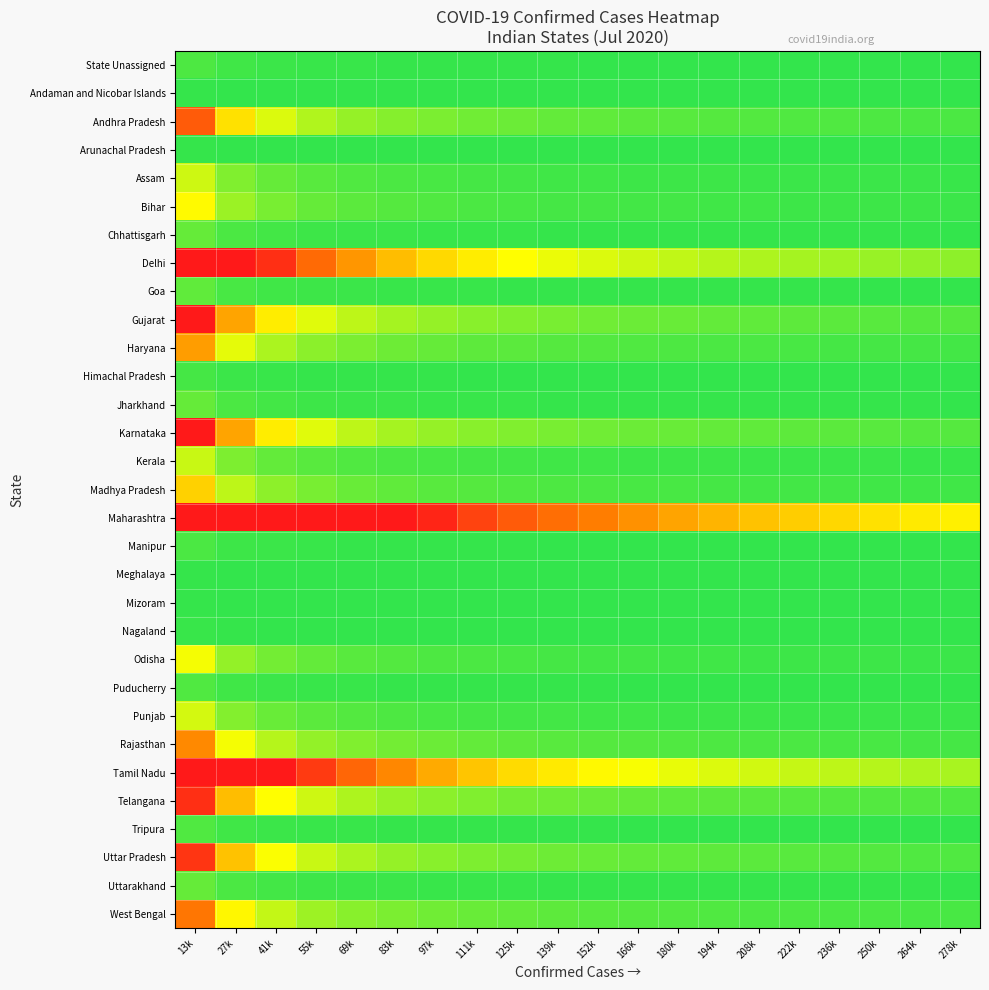

Reading left to right, transcribe all the data shown in this chart.

State Unassigned: 13k=0.1	27k=0.1	41k=0.0	55k=0.0	69k=0.0	83k=0.0	97k=0.0	111k=0.0	125k=0.0	139k=0.0	152k=0.0	166k=0.0	180k=0.0	194k=0.0	208k=0.0	222k=0.0	236k=0.0	250k=0.0	264k=0.0	278k=0.0
Andaman and Nicobar Islands: 13k=0.0	27k=0.0	41k=0.0	55k=0.0	69k=0.0	83k=0.0	97k=0.0	111k=0.0	125k=0.0	139k=0.0	152k=0.0	166k=0.0	180k=0.0	194k=0.0	208k=0.0	222k=0.0	236k=0.0	250k=0.0	264k=0.0	278k=0.0
Andhra Pradesh: 13k=2.2	27k=1.1	41k=0.7	55k=0.6	69k=0.4	83k=0.4	97k=0.3	111k=0.3	125k=0.2	139k=0.2	152k=0.2	166k=0.2	180k=0.2	194k=0.2	208k=0.1	222k=0.1	236k=0.1	250k=0.1	264k=0.1	278k=0.1
Arunachal Pradesh: 13k=0.0	27k=0.0	41k=0.0	55k=0.0	69k=0.0	83k=0.0	97k=0.0	111k=0.0	125k=0.0	139k=0.0	152k=0.0	166k=0.0	180k=0.0	194k=0.0	208k=0.0	222k=0.0	236k=0.0	250k=0.0	264k=0.0	278k=0.0
Assam: 13k=0.7	27k=0.3	41k=0.2	55k=0.2	69k=0.1	83k=0.1	97k=0.1	111k=0.1	125k=0.1	139k=0.1	152k=0.1	166k=0.1	180k=0.1	194k=0.0	208k=0.0	222k=0.0	236k=0.0	250k=0.0	264k=0.0	278k=0.0
Bihar: 13k=0.9	27k=0.5	41k=0.3	55k=0.2	69k=0.2	83k=0.2	97k=0.1	111k=0.1	125k=0.1	139k=0.1	152k=0.1	166k=0.1	180k=0.1	194k=0.1	208k=0.1	222k=0.1	236k=0.1	250k=0.1	264k=0.0	278k=0.0
Chhattisgarh: 13k=0.2	27k=0.1	41k=0.1	55k=0.1	69k=0.0	83k=0.0	97k=0.0	111k=0.0	125k=0.0	139k=0.0	152k=0.0	166k=0.0	180k=0.0	194k=0.0	208k=0.0	222k=0.0	236k=0.0	250k=0.0	264k=0.0	278k=0.0
Delhi: 13k=3.0	27k=3.0	41k=2.7	55k=2.1	69k=1.6	83k=1.4	97k=1.2	111k=1.0	125k=0.9	139k=0.8	152k=0.7	166k=0.7	180k=0.6	194k=0.6	208k=0.5	222k=0.5	236k=0.5	250k=0.5	264k=0.4	278k=0.4
Goa: 13k=0.2	27k=0.1	41k=0.1	55k=0.1	69k=0.0	83k=0.0	97k=0.0	111k=0.0	125k=0.0	139k=0.0	152k=0.0	166k=0.0	180k=0.0	194k=0.0	208k=0.0	222k=0.0	236k=0.0	250k=0.0	264k=0.0	278k=0.0
Gujarat: 13k=3.0	27k=1.5	41k=1.0	55k=0.8	69k=0.6	83k=0.5	97k=0.4	111k=0.4	125k=0.3	139k=0.3	152k=0.3	166k=0.3	180k=0.2	194k=0.2	208k=0.2	222k=0.2	236k=0.2	250k=0.2	264k=0.2	278k=0.2
Haryana: 13k=1.6	27k=0.8	41k=0.5	55k=0.4	69k=0.3	83k=0.3	97k=0.2	111k=0.2	125k=0.2	139k=0.2	152k=0.1	166k=0.1	180k=0.1	194k=0.1	208k=0.1	222k=0.1	236k=0.1	250k=0.1	264k=0.1	278k=0.1
Himachal Pradesh: 13k=0.1	27k=0.0	41k=0.0	55k=0.0	69k=0.0	83k=0.0	97k=0.0	111k=0.0	125k=0.0	139k=0.0	152k=0.0	166k=0.0	180k=0.0	194k=0.0	208k=0.0	222k=0.0	236k=0.0	250k=0.0	264k=0.0	278k=0.0
Jharkhand: 13k=0.2	27k=0.1	41k=0.1	55k=0.1	69k=0.0	83k=0.0	97k=0.0	111k=0.0	125k=0.0	139k=0.0	152k=0.0	166k=0.0	180k=0.0	194k=0.0	208k=0.0	222k=0.0	236k=0.0	250k=0.0	264k=0.0	278k=0.0
Karnataka: 13k=3.0	27k=1.5	41k=1.0	55k=0.8	69k=0.6	83k=0.5	97k=0.4	111k=0.4	125k=0.3	139k=0.3	152k=0.3	166k=0.3	180k=0.2	194k=0.2	208k=0.2	222k=0.2	236k=0.2	250k=0.2	264k=0.2	278k=0.2
Kerala: 13k=0.7	27k=0.3	41k=0.2	55k=0.2	69k=0.1	83k=0.1	97k=0.1	111k=0.1	125k=0.1	139k=0.1	152k=0.1	166k=0.1	180k=0.1	194k=0.0	208k=0.0	222k=0.0	236k=0.0	250k=0.0	264k=0.0	278k=0.0
Madhya Pradesh: 13k=1.2	27k=0.6	41k=0.4	55k=0.3	69k=0.2	83k=0.2	97k=0.2	111k=0.2	125k=0.1	139k=0.1	152k=0.1	166k=0.1	180k=0.1	194k=0.1	208k=0.1	222k=0.1	236k=0.1	250k=0.1	264k=0.1	278k=0.1
Maharashtra: 13k=3.0	27k=3.0	41k=3.0	55k=3.0	69k=3.0	83k=3.0	97k=2.9	111k=2.5	125k=2.2	139k=2.0	152k=1.8	166k=1.7	180k=1.5	194k=1.4	208k=1.3	222k=1.2	236k=1.2	250k=1.1	264k=1.1	278k=1.0
Manipur: 13k=0.1	27k=0.1	41k=0.0	55k=0.0	69k=0.0	83k=0.0	97k=0.0	111k=0.0	125k=0.0	139k=0.0	152k=0.0	166k=0.0	180k=0.0	194k=0.0	208k=0.0	222k=0.0	236k=0.0	250k=0.0	264k=0.0	278k=0.0
Meghalaya: 13k=0.0	27k=0.0	41k=0.0	55k=0.0	69k=0.0	83k=0.0	97k=0.0	111k=0.0	125k=0.0	139k=0.0	152k=0.0	166k=0.0	180k=0.0	194k=0.0	208k=0.0	222k=0.0	236k=0.0	250k=0.0	264k=0.0	278k=0.0
Mizoram: 13k=0.0	27k=0.0	41k=0.0	55k=0.0	69k=0.0	83k=0.0	97k=0.0	111k=0.0	125k=0.0	139k=0.0	152k=0.0	166k=0.0	180k=0.0	194k=0.0	208k=0.0	222k=0.0	236k=0.0	250k=0.0	264k=0.0	278k=0.0
Nagaland: 13k=0.0	27k=0.0	41k=0.0	55k=0.0	69k=0.0	83k=0.0	97k=0.0	111k=0.0	125k=0.0	139k=0.0	152k=0.0	166k=0.0	180k=0.0	194k=0.0	208k=0.0	222k=0.0	236k=0.0	250k=0.0	264k=0.0	278k=0.0
Odisha: 13k=0.9	27k=0.4	41k=0.3	55k=0.2	69k=0.2	83k=0.1	97k=0.1	111k=0.1	125k=0.1	139k=0.1	152k=0.1	166k=0.1	180k=0.1	194k=0.1	208k=0.1	222k=0.1	236k=0.1	250k=0.0	264k=0.0	278k=0.0
Puducherry: 13k=0.1	27k=0.1	41k=0.0	55k=0.0	69k=0.0	83k=0.0	97k=0.0	111k=0.0	125k=0.0	139k=0.0	152k=0.0	166k=0.0	180k=0.0	194k=0.0	208k=0.0	222k=0.0	236k=0.0	250k=0.0	264k=0.0	278k=0.0
Punjab: 13k=0.7	27k=0.4	41k=0.2	55k=0.2	69k=0.1	83k=0.1	97k=0.1	111k=0.1	125k=0.1	139k=0.1	152k=0.1	166k=0.1	180k=0.1	194k=0.1	208k=0.0	222k=0.0	236k=0.0	250k=0.0	264k=0.0	278k=0.0
Rajasthan: 13k=1.7	27k=0.9	41k=0.6	55k=0.4	69k=0.3	83k=0.3	97k=0.2	111k=0.2	125k=0.2	139k=0.2	152k=0.2	166k=0.1	180k=0.1	194k=0.1	208k=0.1	222k=0.1	236k=0.1	250k=0.1	264k=0.1	278k=0.1
Tamil Nadu: 13k=3.0	27k=3.0	41k=3.0	55k=2.6	69k=2.1	83k=1.7	97k=1.5	111k=1.3	125k=1.2	139k=1.0	152k=0.9	166k=0.9	180k=0.8	194k=0.7	208k=0.7	222k=0.7	236k=0.6	250k=0.6	264k=0.5	278k=0.5
Telangana: 13k=2.7	27k=1.4	41k=0.9	55k=0.7	69k=0.5	83k=0.5	97k=0.4	111k=0.3	125k=0.3	139k=0.3	152k=0.2	166k=0.2	180k=0.2	194k=0.2	208k=0.2	222k=0.2	236k=0.2	250k=0.2	264k=0.1	278k=0.1
Tripura: 13k=0.1	27k=0.1	41k=0.0	55k=0.0	69k=0.0	83k=0.0	97k=0.0	111k=0.0	125k=0.0	139k=0.0	152k=0.0	166k=0.0	180k=0.0	194k=0.0	208k=0.0	222k=0.0	236k=0.0	250k=0.0	264k=0.0	278k=0.0
Uttar Pradesh: 13k=2.7	27k=1.3	41k=0.9	55k=0.7	69k=0.5	83k=0.4	97k=0.4	111k=0.3	125k=0.3	139k=0.3	152k=0.2	166k=0.2	180k=0.2	194k=0.2	208k=0.2	222k=0.2	236k=0.2	250k=0.1	264k=0.1	278k=0.1
Uttarakhand: 13k=0.2	27k=0.1	41k=0.1	55k=0.1	69k=0.0	83k=0.0	97k=0.0	111k=0.0	125k=0.0	139k=0.0	152k=0.0	166k=0.0	180k=0.0	194k=0.0	208k=0.0	222k=0.0	236k=0.0	250k=0.0	264k=0.0	278k=0.0
West Bengal: 13k=1.9	27k=1.0	41k=0.6	55k=0.5	69k=0.4	83k=0.3	97k=0.3	111k=0.2	125k=0.2	139k=0.2	152k=0.2	166k=0.2	180k=0.1	194k=0.1	208k=0.1	222k=0.1	236k=0.1	250k=0.1	264k=0.1	278k=0.1